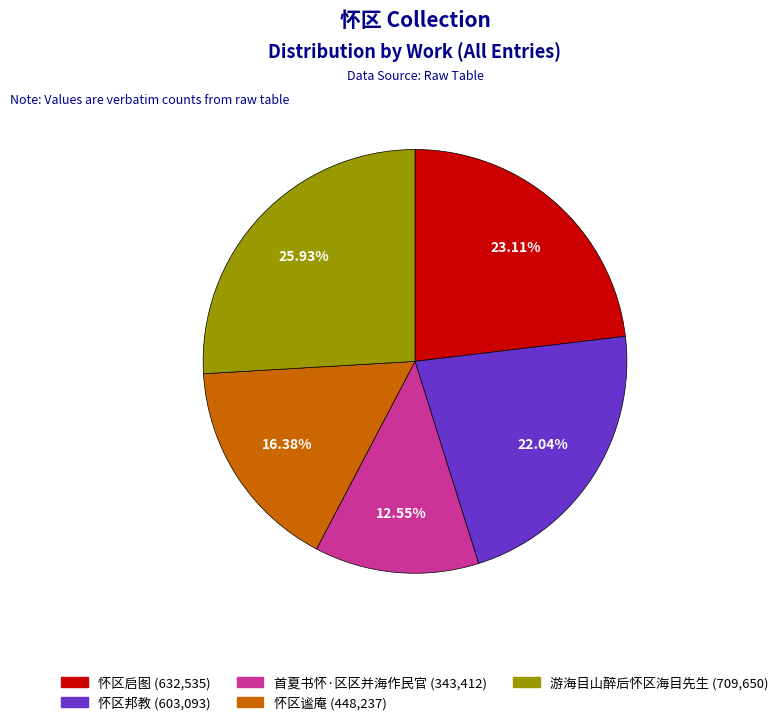

Approximately how many times larger is the value at 怀区谧庵 compared to 怀区邦教?

0.7